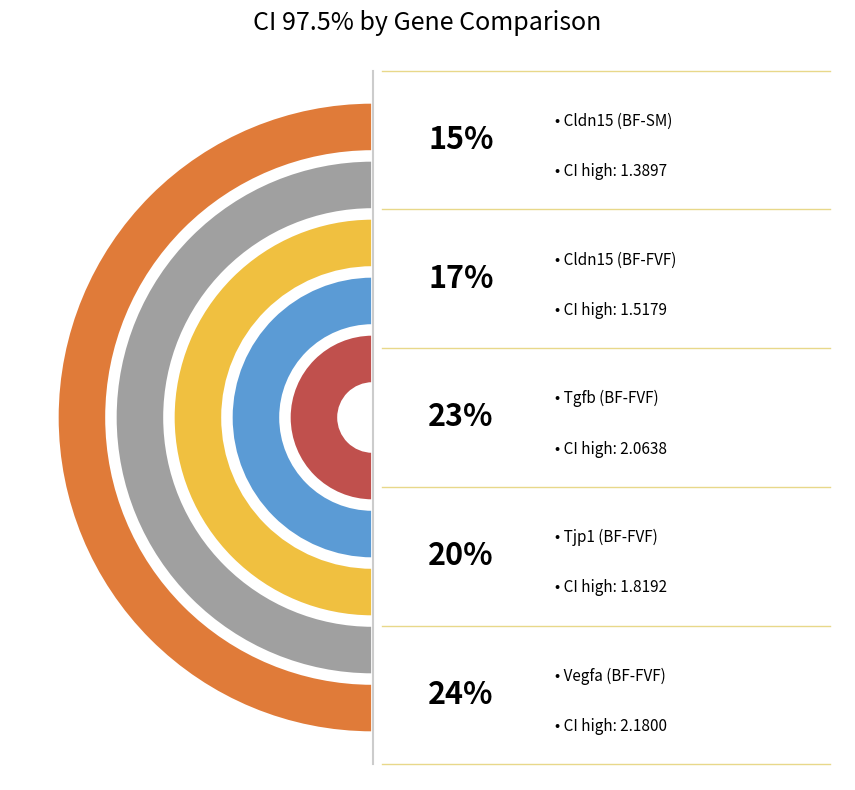

Is there a majority slice in this chart?

No